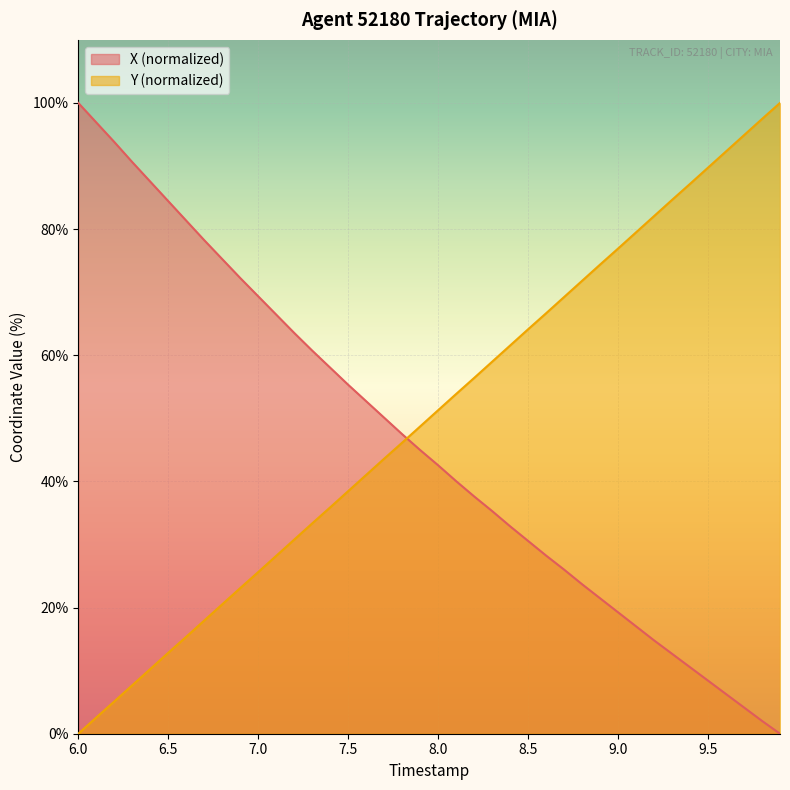

The Y (normalized) series shows 21.4 at 8.5. True or false?

False